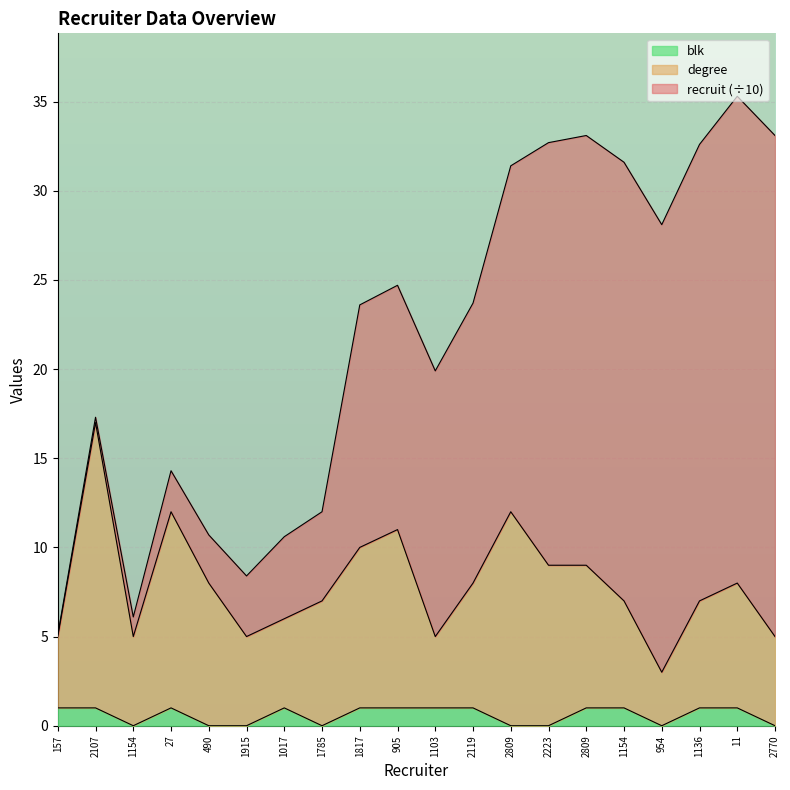

What is the value of the degree point at the 5th from the left?

8